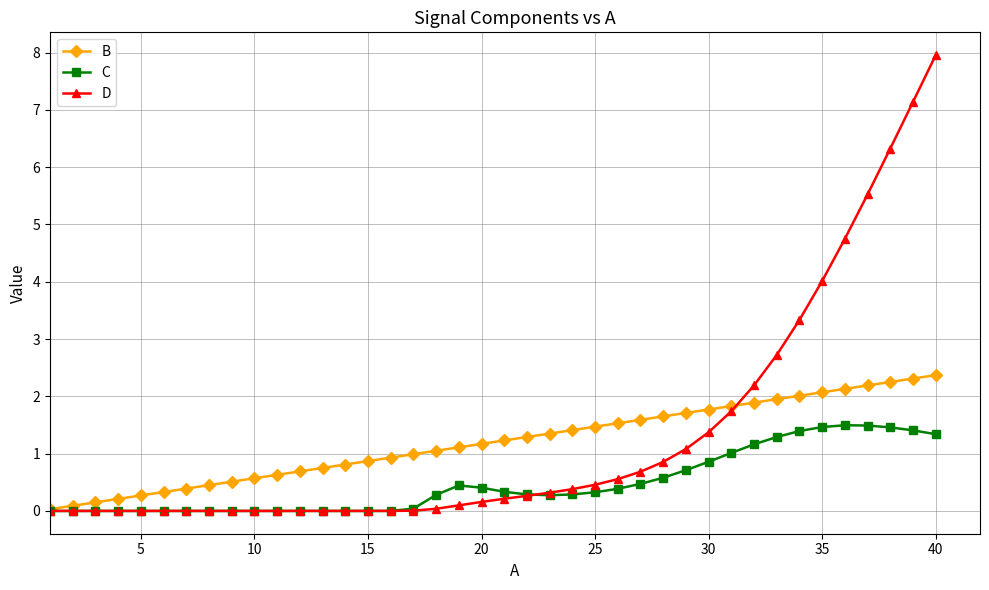

What is the maximum value shown in the chart?

8.0